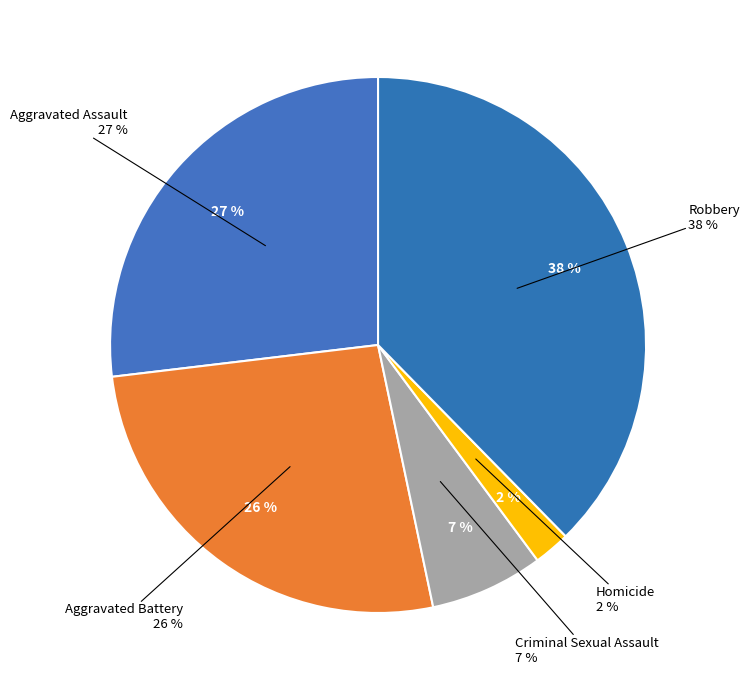

True or false: Homicide accounts for 10% of the total.

False